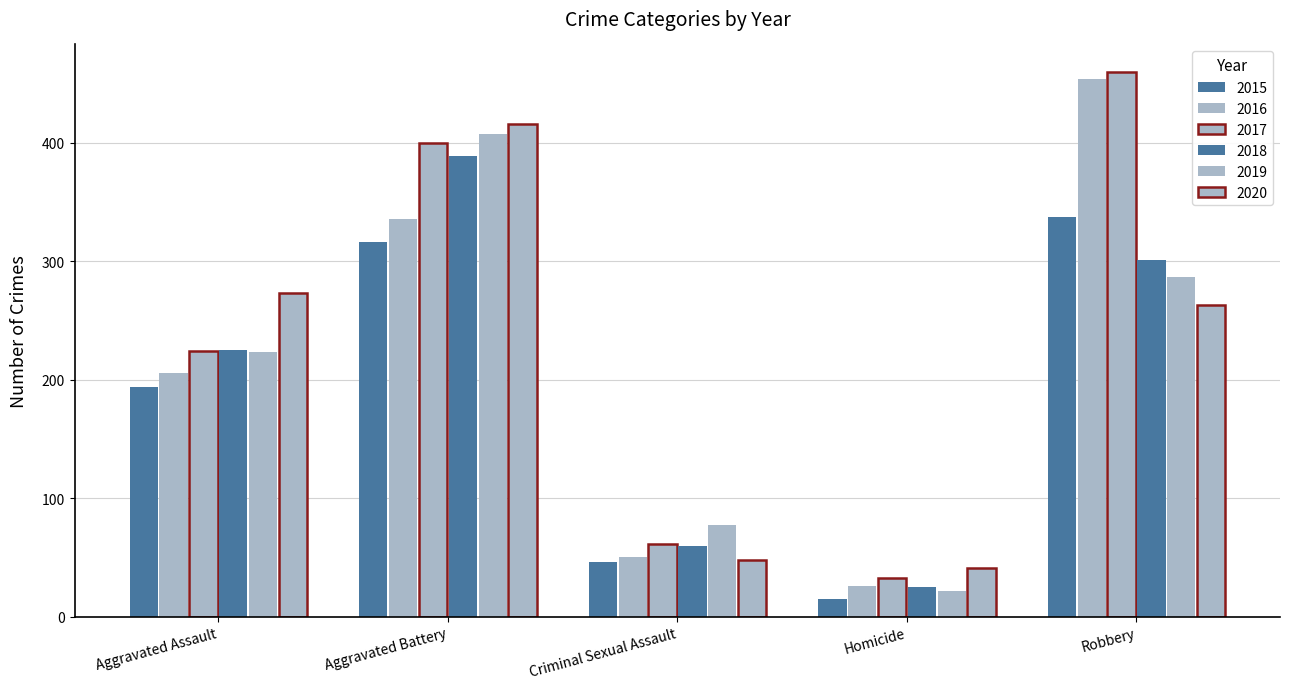

Does the chart contain any negative values?

No